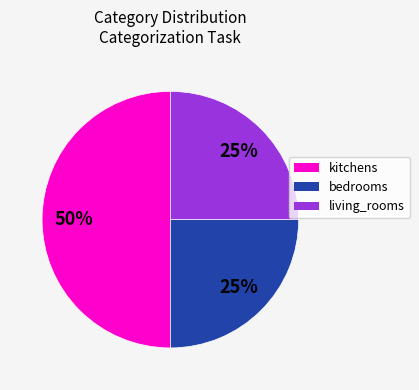

To the nearest percent, what percentage of the pie is bedrooms?

25%